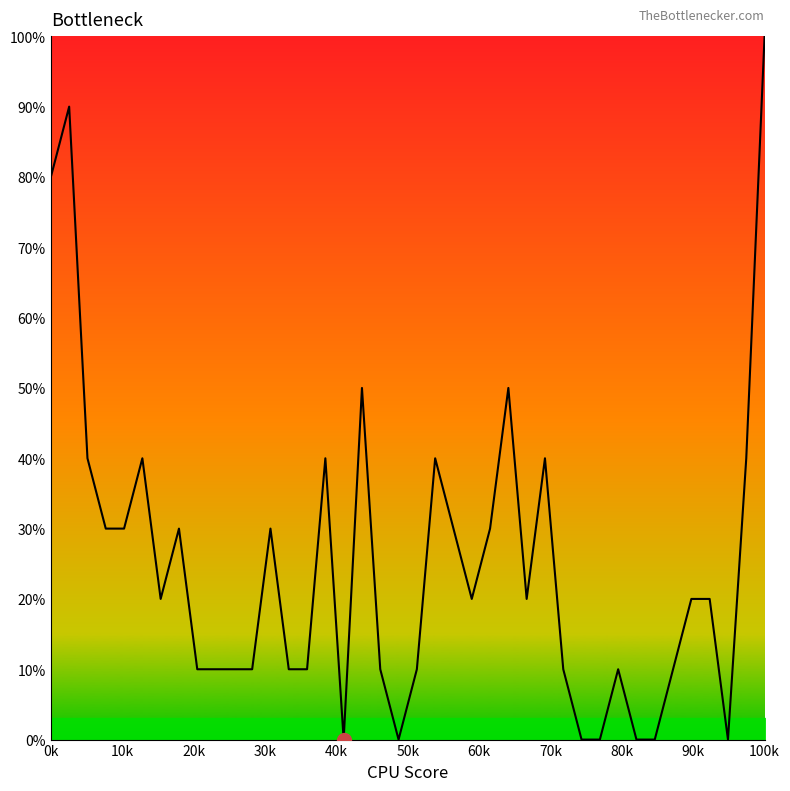

What is the difference between the maximum and minimum values?

100